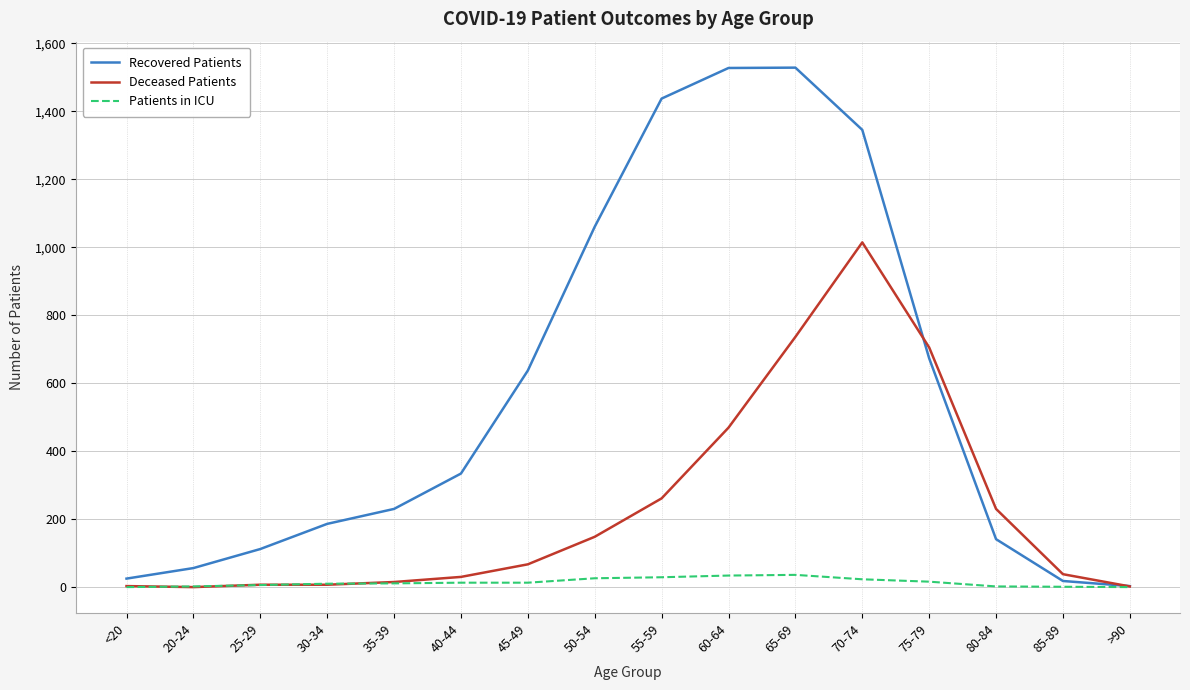

How many categories are shown in the chart?

16